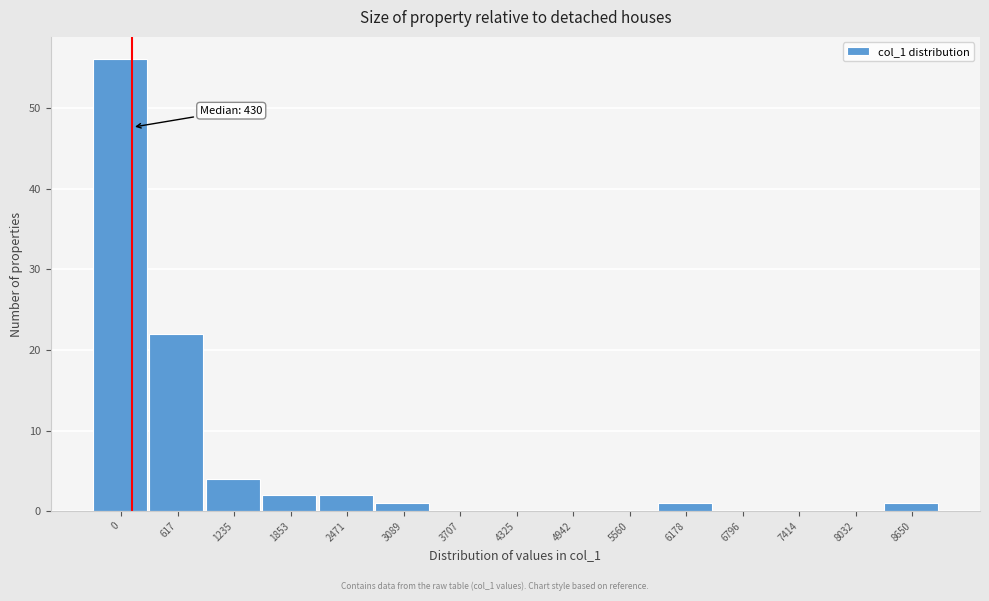

Reading left to right, what are all the values shown in this chart?

0=56	617=22	1235=4	1853=2	2471=2	3089=1	3707=0	4325=0	4942=0	5560=0	6178=1	6796=0	7414=0	8032=0	8650=1